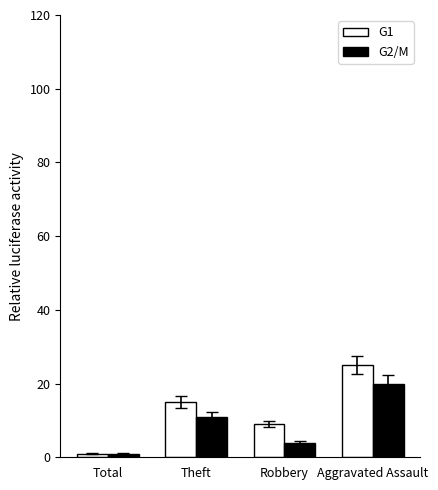

How many bars are there in total?

8